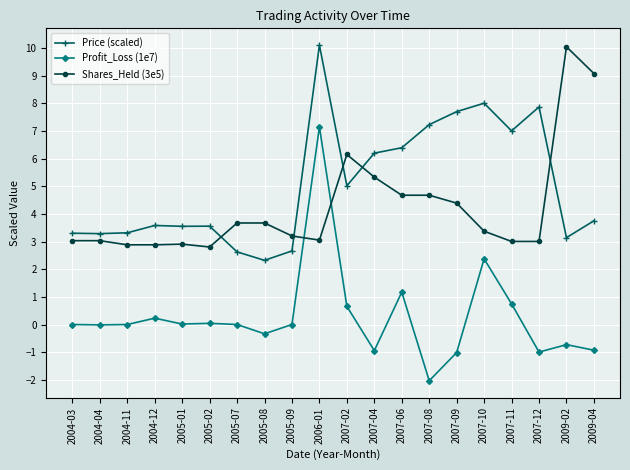

Rank the series at 2005-01 from highest to lowest value.

Price (scaled), Shares_Held (3e5), Profit_Loss (1e7)